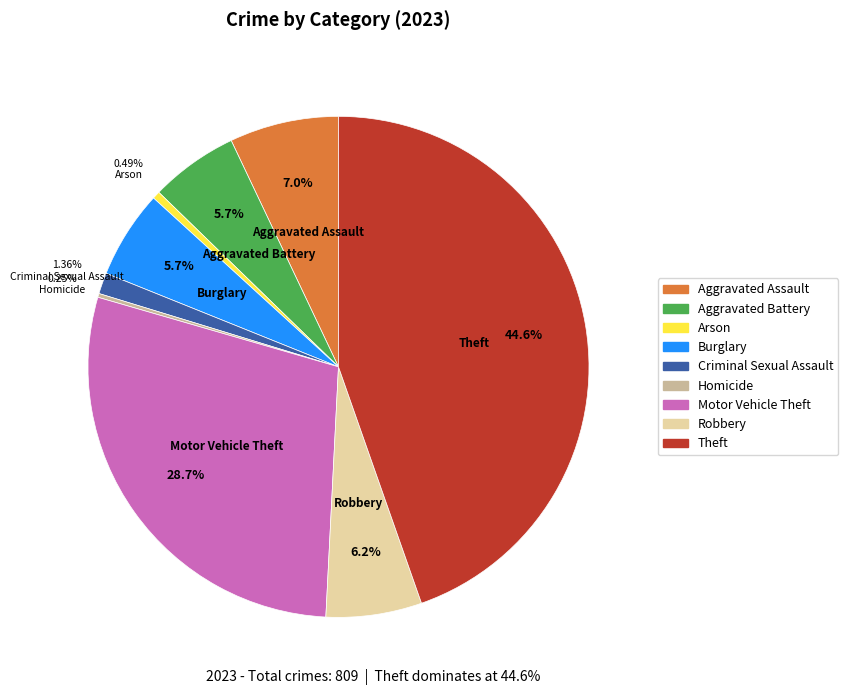

Is it true that Criminal Sexual Assault is 6% of the pie?

False